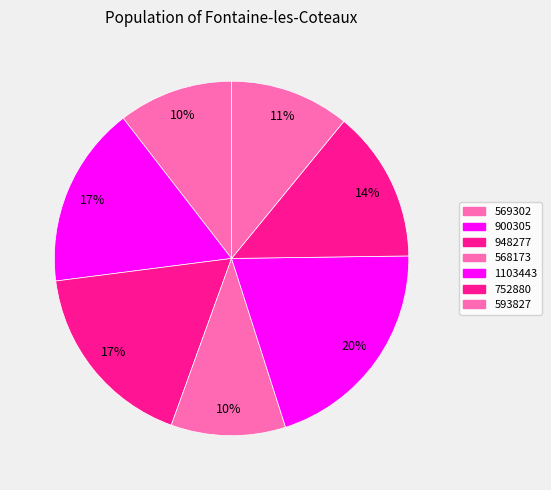

How many slices are in this pie chart?

7